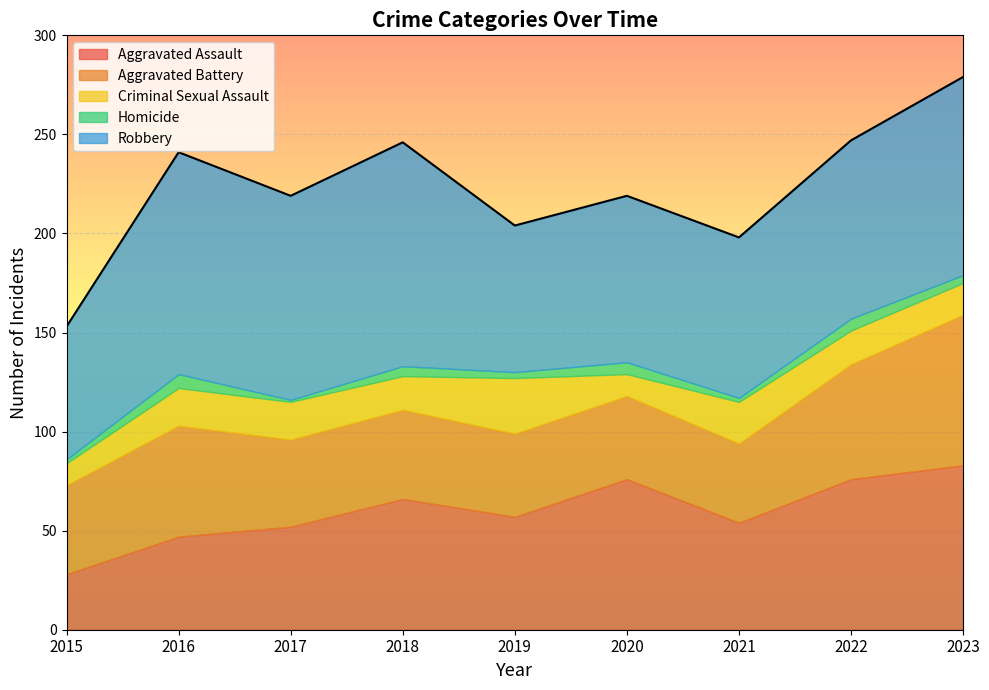

Reading left to right, transcribe all the data shown in this chart.

Aggravated Assault: 2015=28	2016=47	2017=52	2018=66	2019=57	2020=76	2021=54	2022=76	2023=83
Aggravated Battery: 2015=45	2016=56	2017=44	2018=45	2019=42	2020=42	2021=40	2022=58	2023=76
Criminal Sexual Assault: 2015=11	2016=19	2017=19	2018=17	2019=28	2020=11	2021=21	2022=17	2023=16
Homicide: 2015=2	2016=7	2017=1	2018=5	2019=3	2020=6	2021=2	2022=6	2023=4
Robbery: 2015=67	2016=112	2017=103	2018=113	2019=74	2020=84	2021=81	2022=90	2023=100